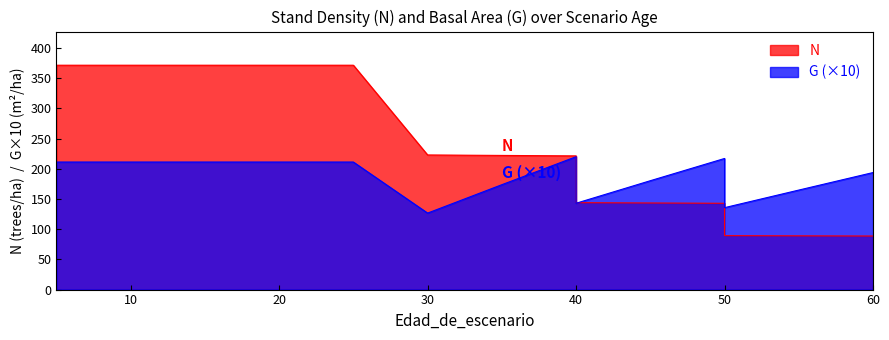

At which category does G reach its first local peak?

40